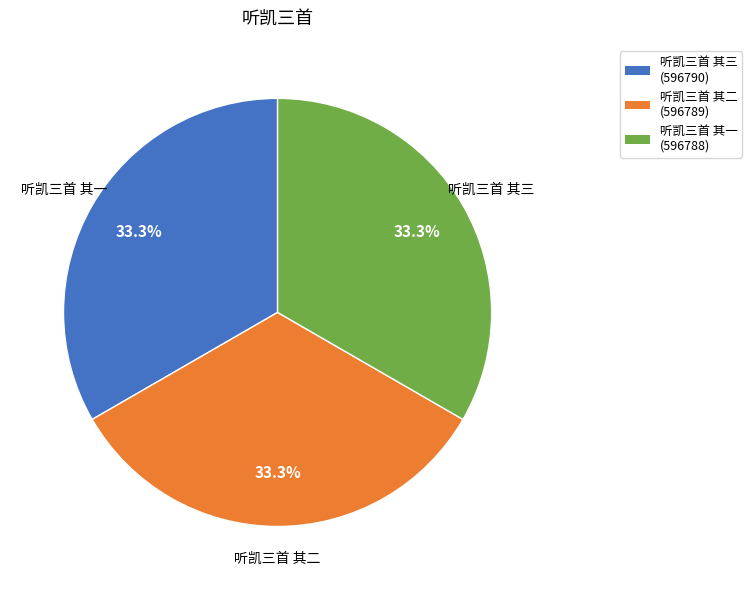

To the nearest percent, what portion does 听凯三首 其二 represent?

33%